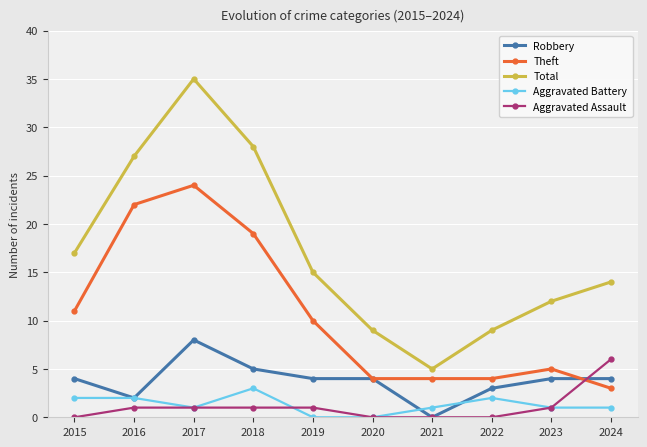

How many data points does each series have?

10